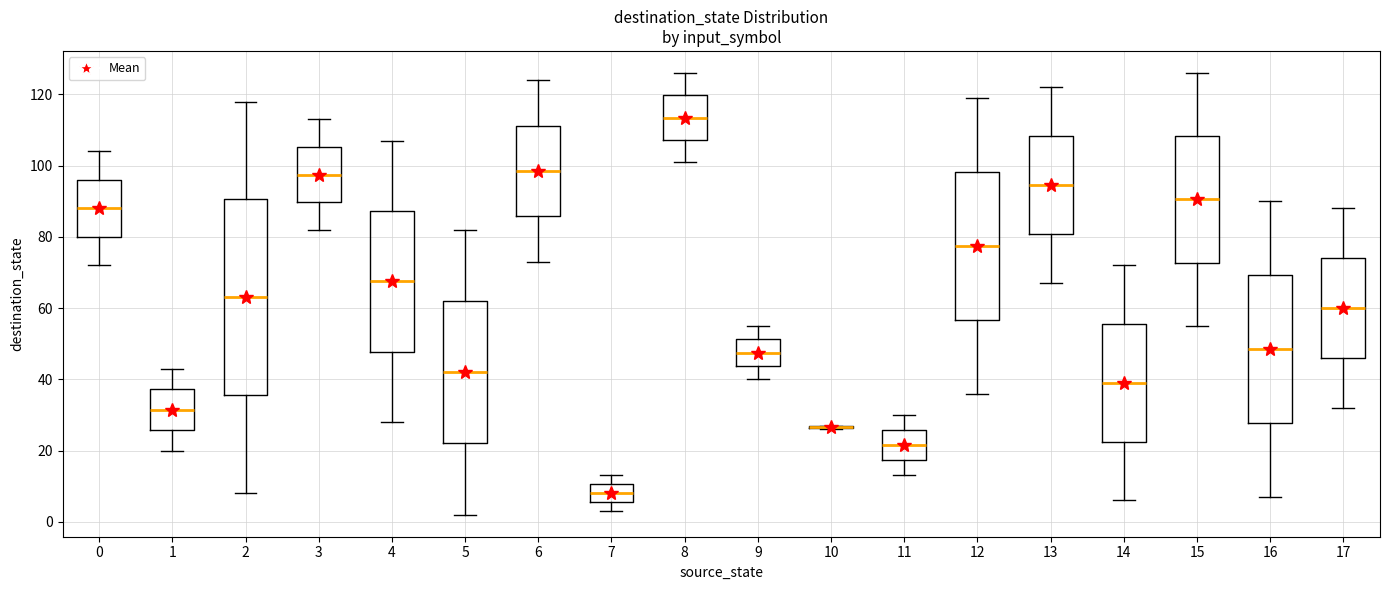

Where is the lower edge of the box at x = 17 on the y-axis? The values are not printed on the chart, so give them approximately, as read against the axis.

46